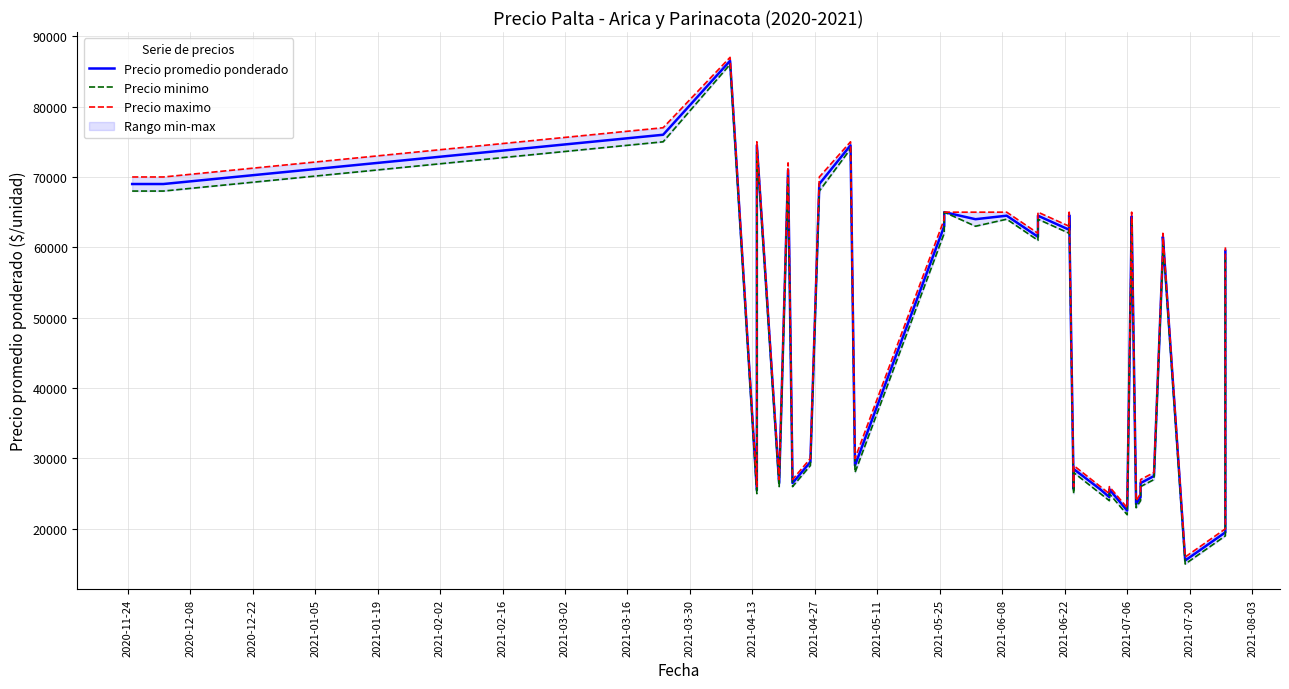

What are all the series names shown in the legend?

Precio promedio ponderado, Precio minimo, Precio maximo